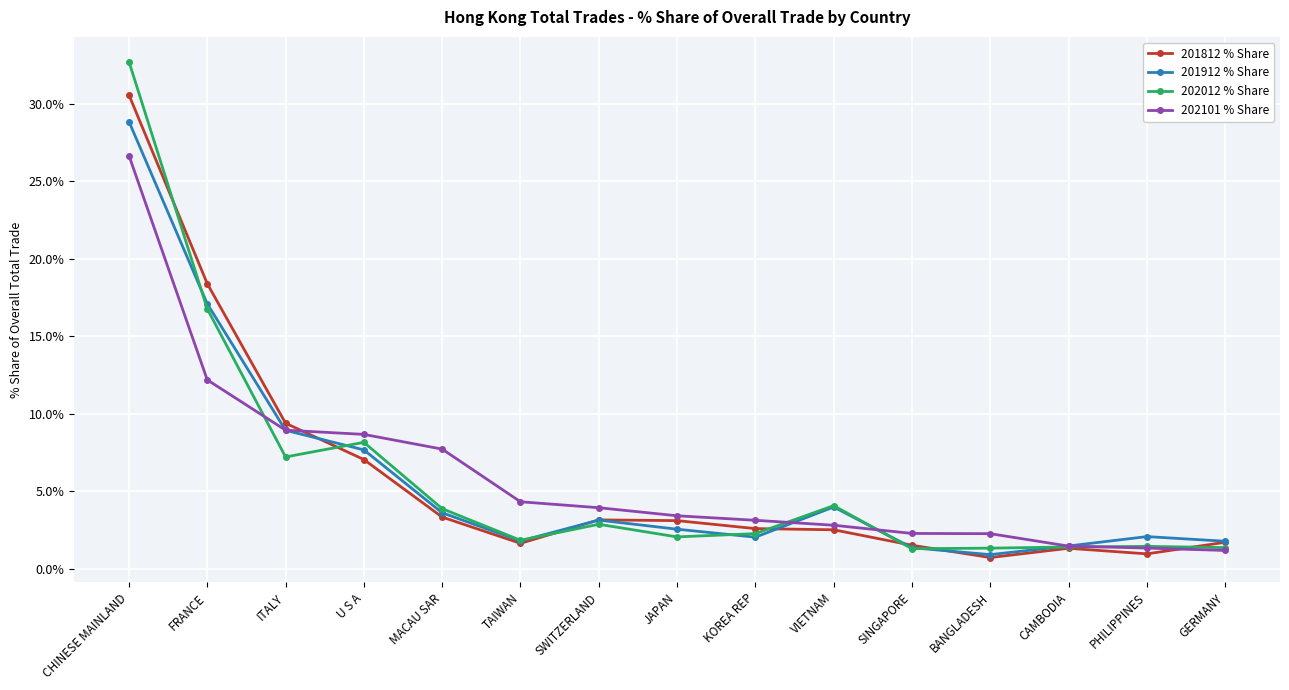

At which label does 201912 % Share first exceed 2?

CHINESE MAINLAND